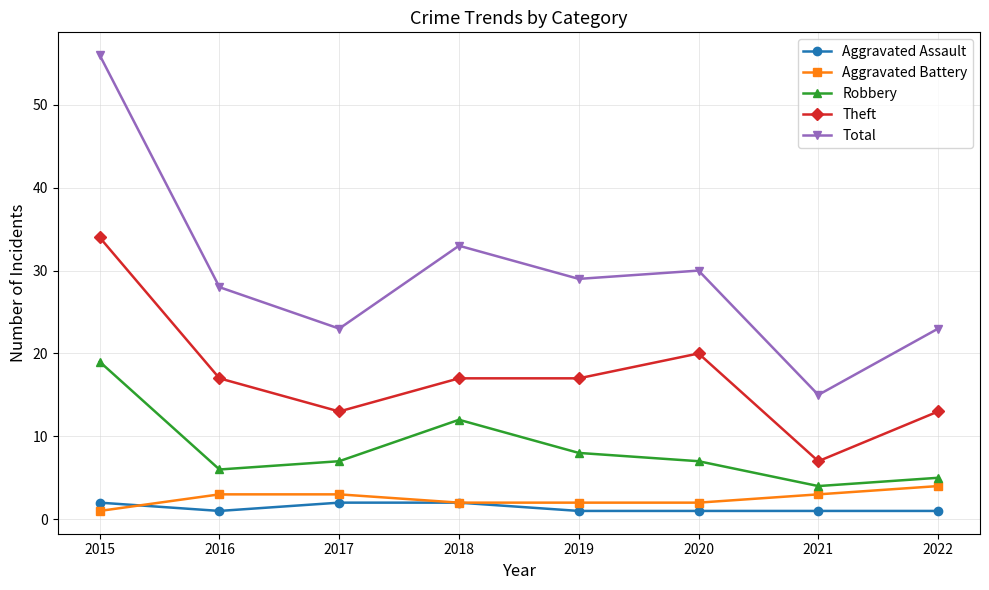

Reading left to right, transcribe all the data shown in this chart.

Aggravated Assault: 2	1	2	2	1	1	1	1
Aggravated Battery: 1	3	3	2	2	2	3	4
Robbery: 19	6	7	12	8	7	4	5
Theft: 34	17	13	17	17	20	7	13
Total: 56	28	23	33	29	30	15	23